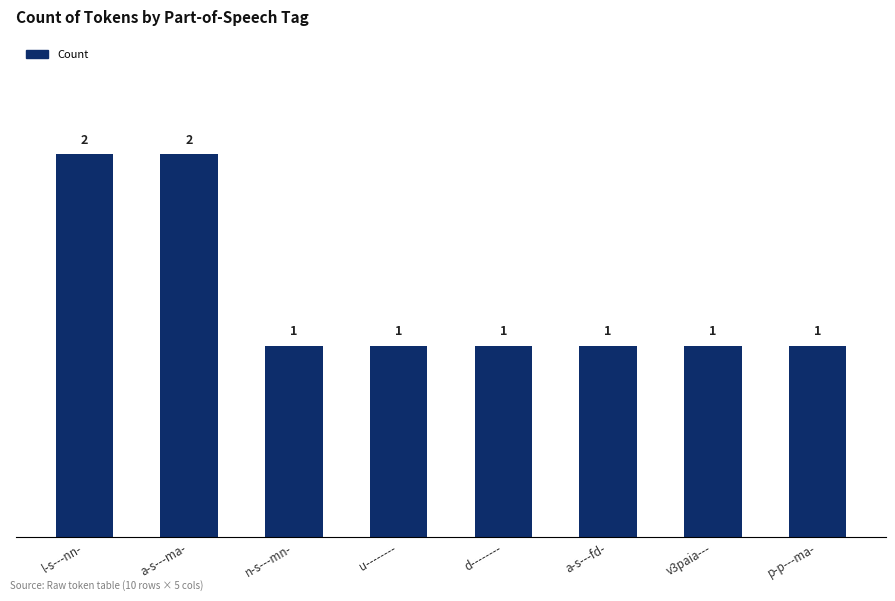

What is the label of the 7th bar from the right?

a-s---ma-